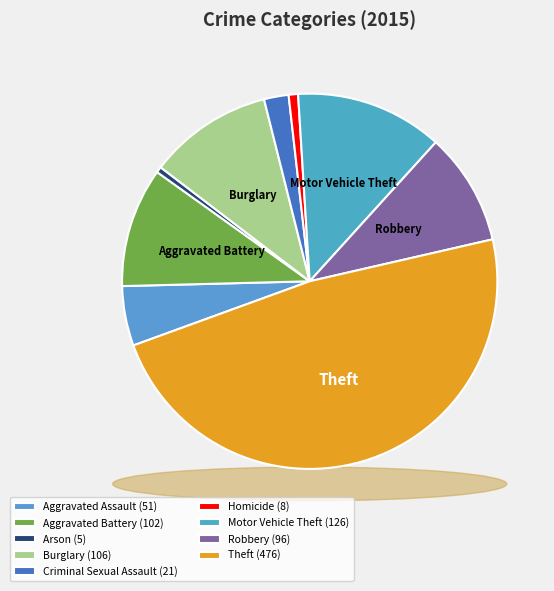

What percentage is the Criminal Sexual Assault slice, to the nearest percent?

2%